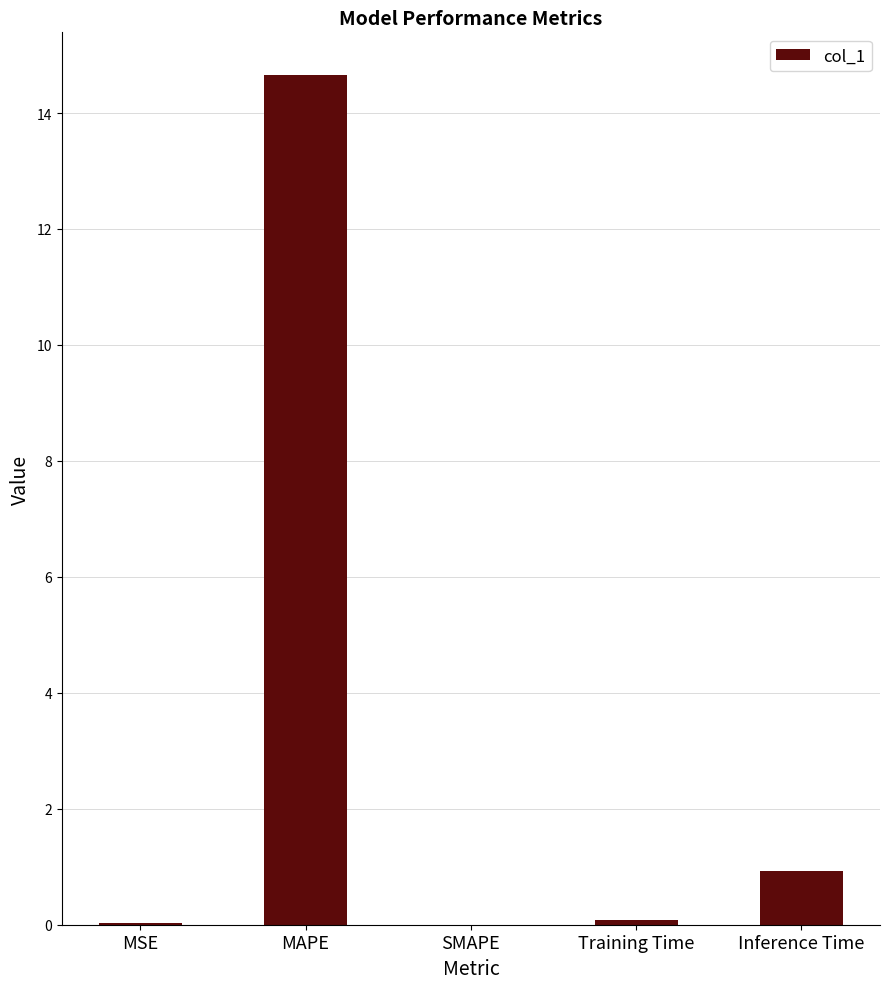

What is the sum of all values?

15.7